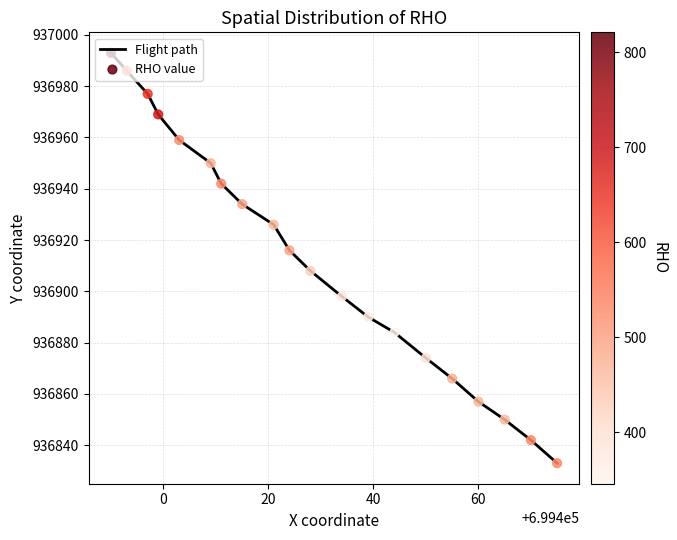

What is the minimum value shown in the chart?

936833